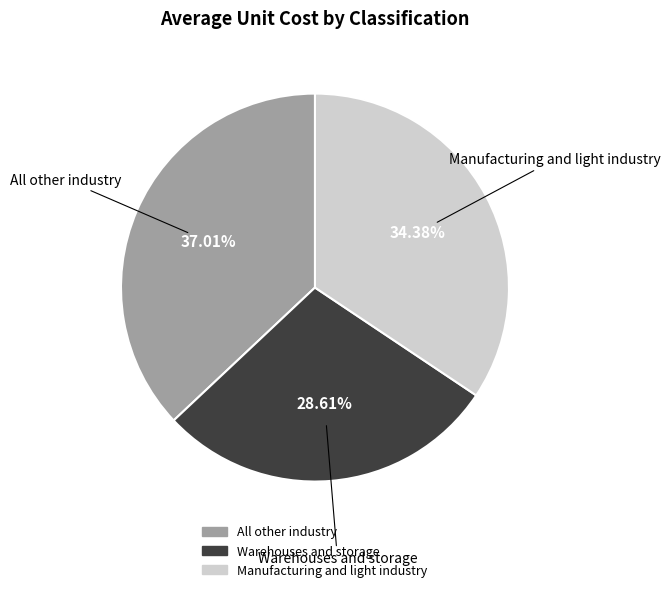

Is there any slice that represents more than half of the pie?

No